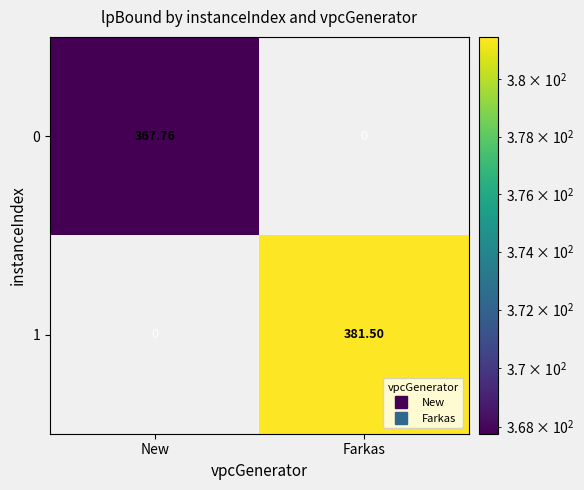

Rank the categories by 1 value from lowest to highest.

New, Farkas